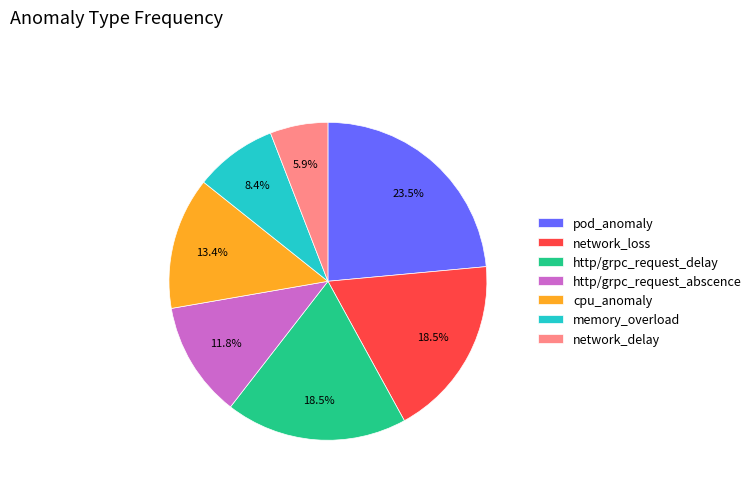

To the nearest percent, what is the combined percentage of network_delay and cpu_anomaly?

19%